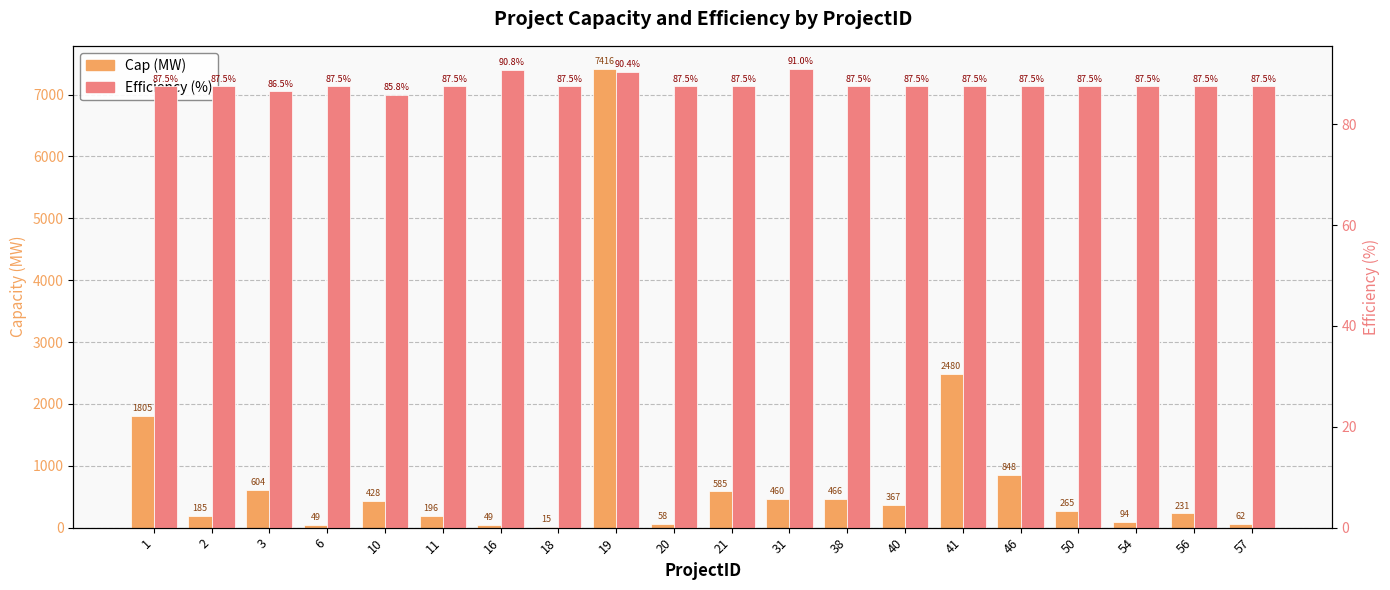

Does the chart contain stacked bars?

No